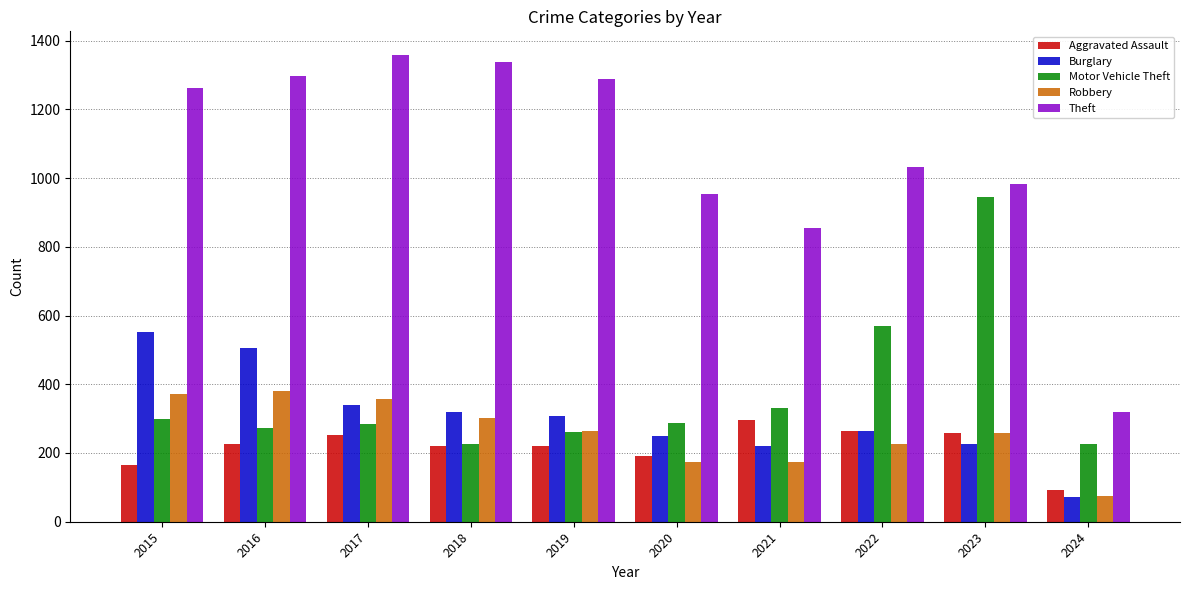

Is the value of Burglary at 2023 greater than the value of Motor Vehicle Theft at 2019?

No